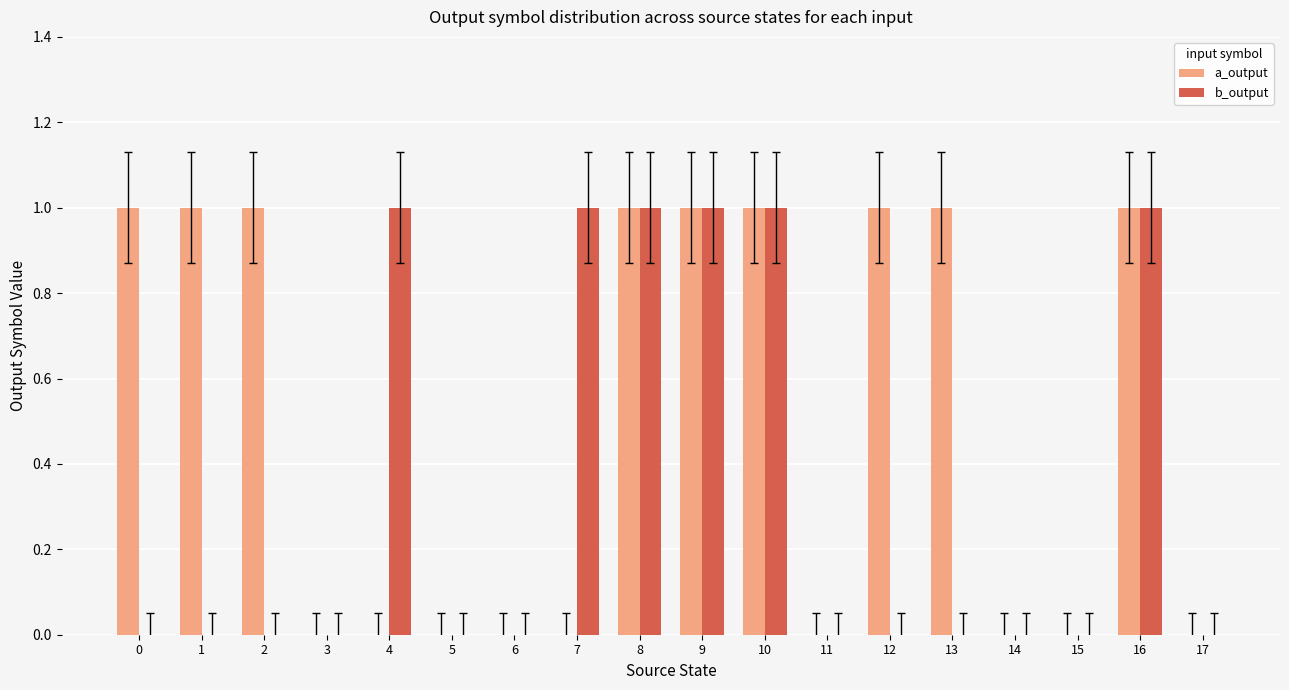

What is the maximum value shown in the chart?

1